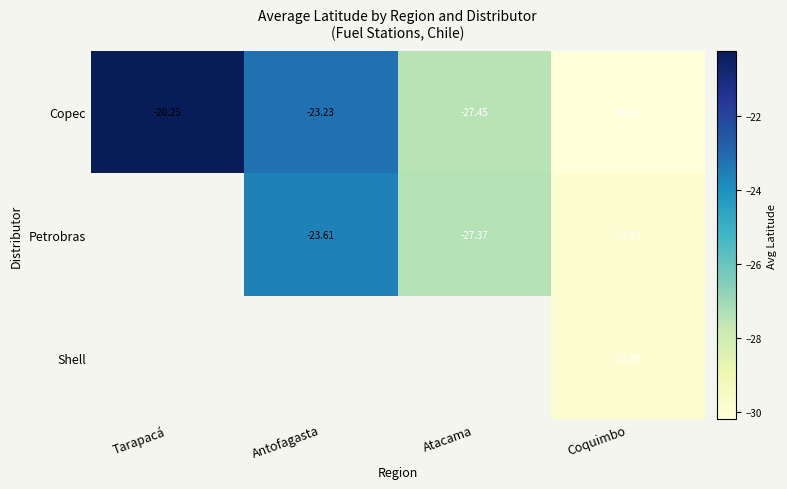

What is the difference between the highest and lowest values at Coquimbo?

0.3